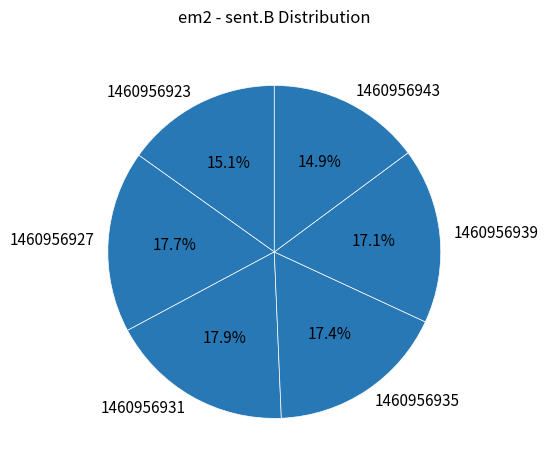

To the nearest percent, what is the difference between the largest and smallest slice percentages?

3%